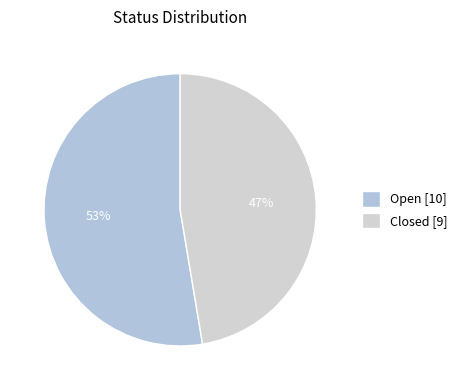

Which slice represents more than half of the pie?

Open